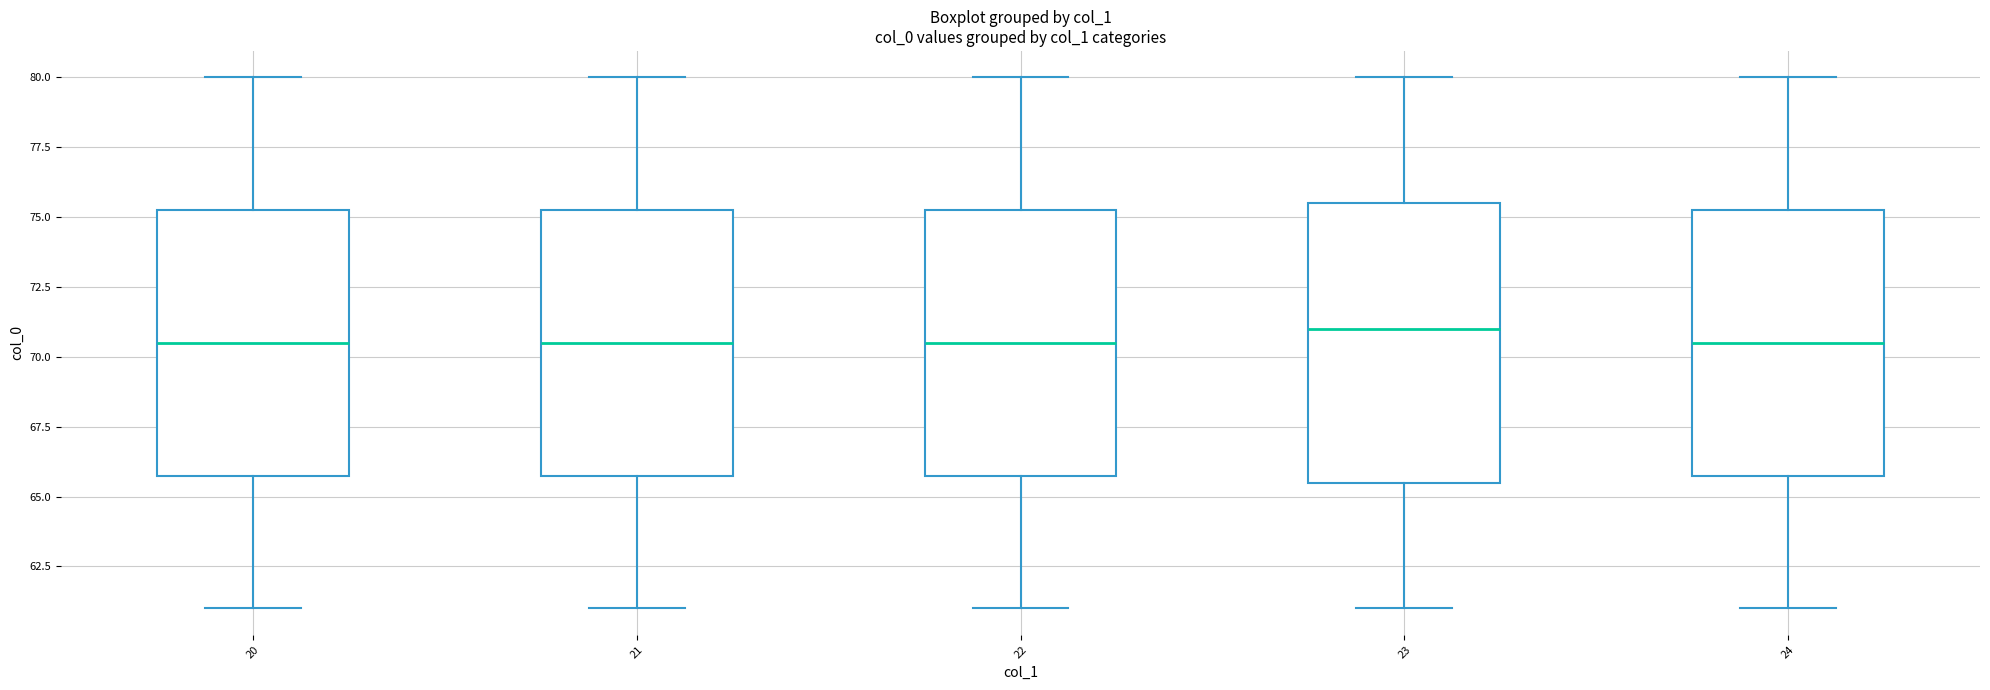

Which box is the tallest, from its lower edge to its upper edge?

23